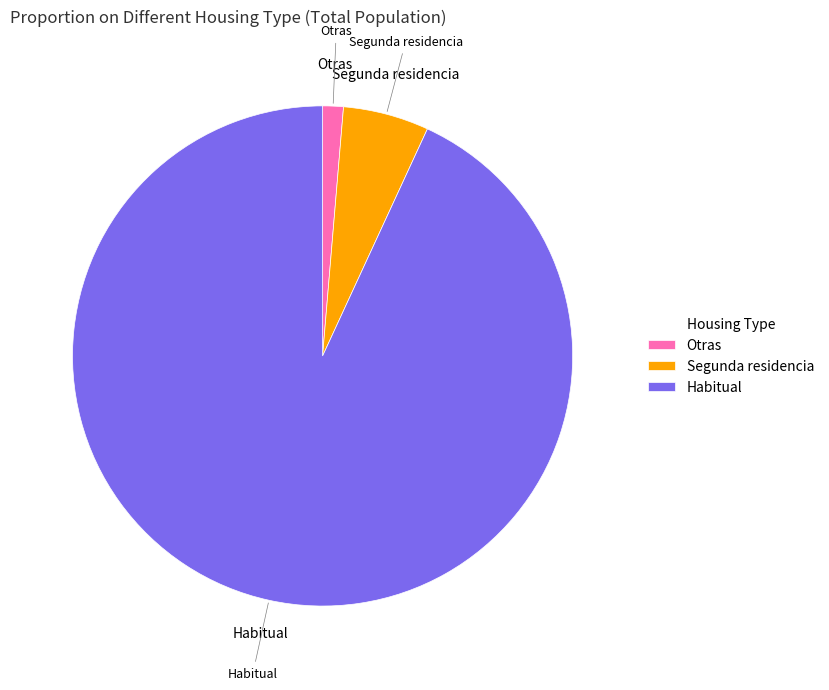

What is the largest slice in the pie chart?

Habitual